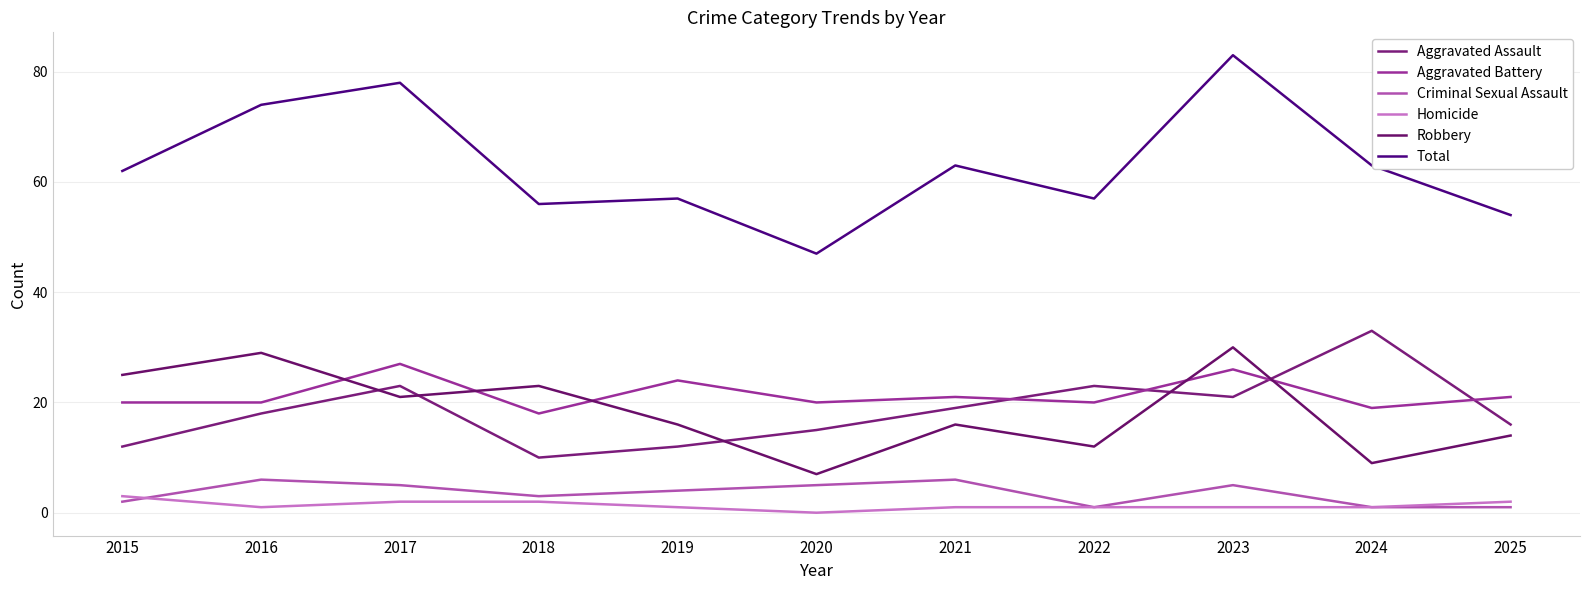

True or false: Aggravated Assault and Criminal Sexual Assault intersect in this chart.

False